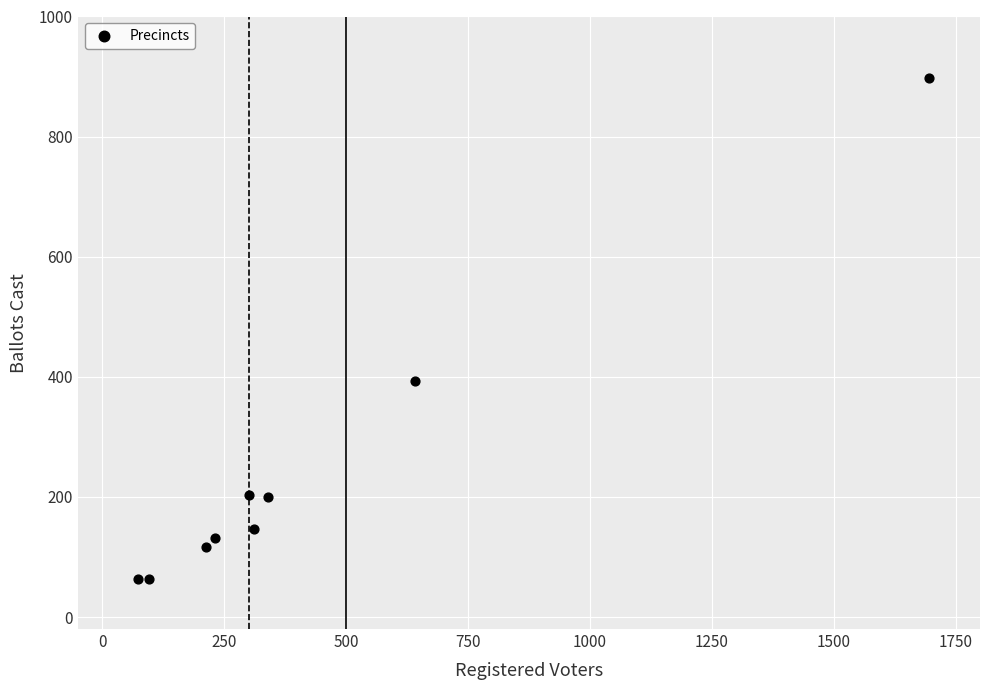

What is the average Y value?

246